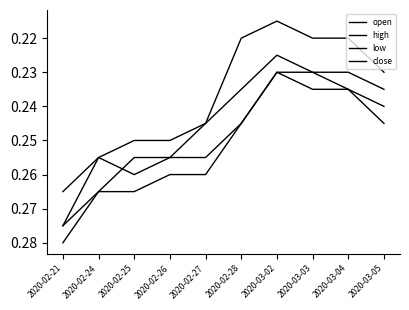

Does the chart have visible grid lines?

No